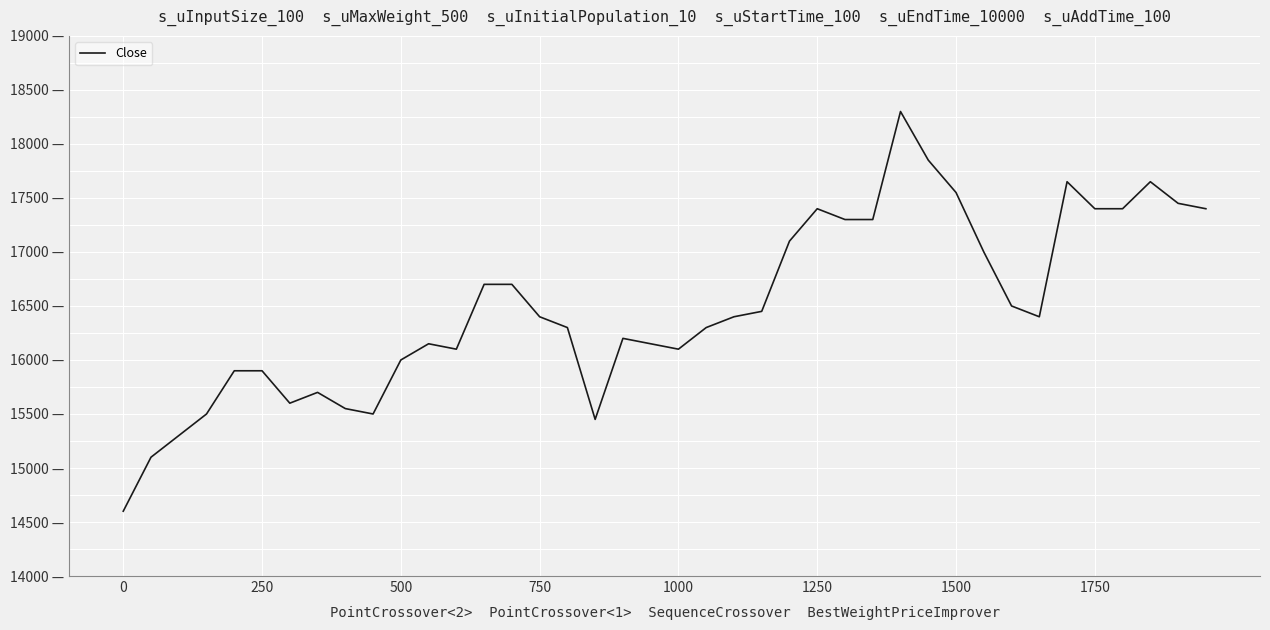

What is the difference between the maximum and minimum values?

3700